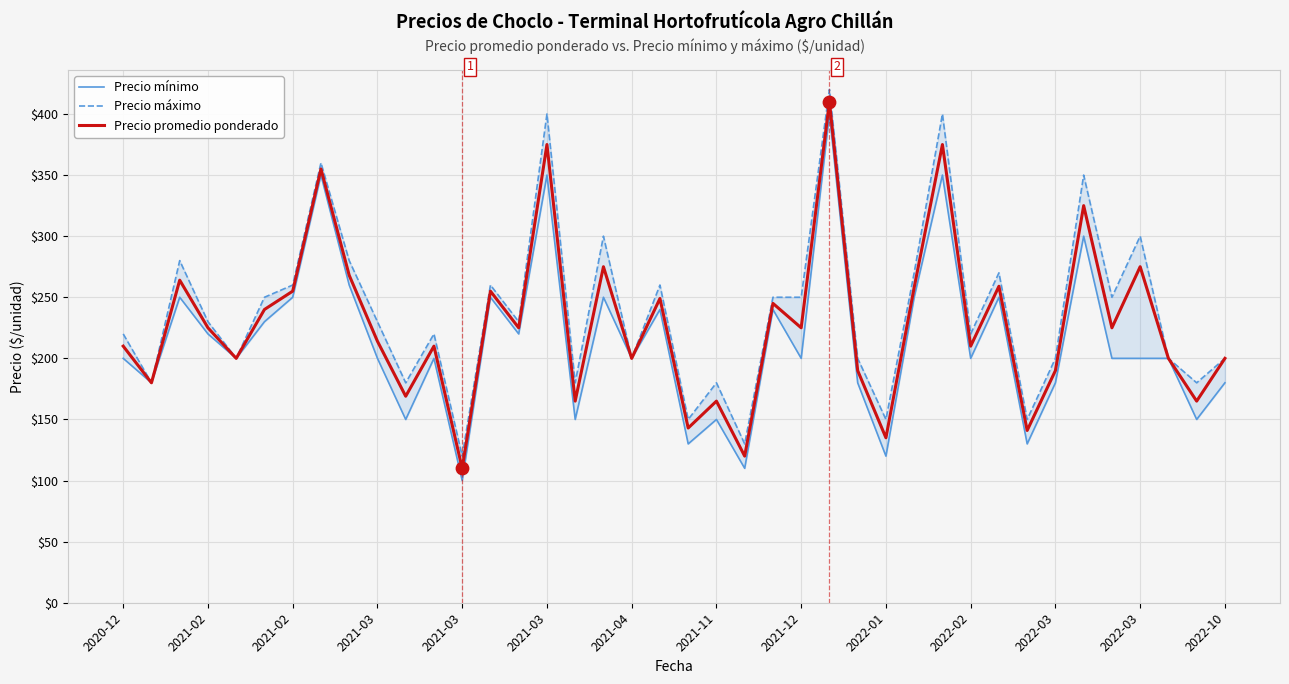

At which category is the sum across all series the highest?

25